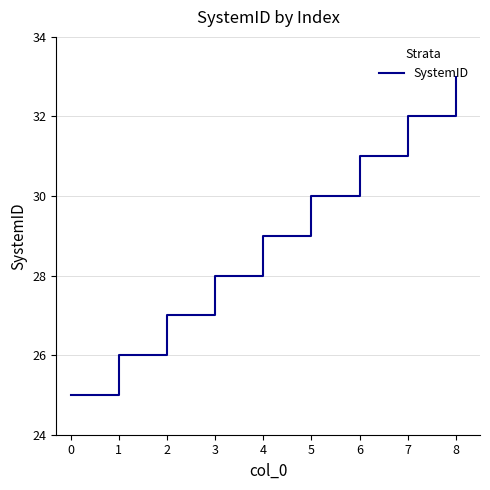

What is the ratio of the value at 4 to the value at 5?

1.0